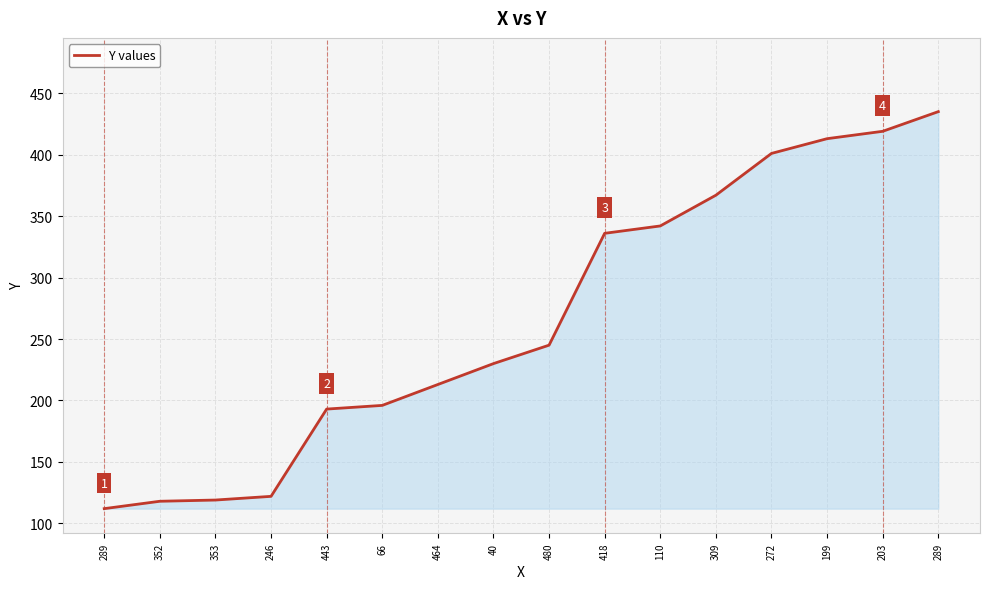

At which label is the value closest to 273?

480